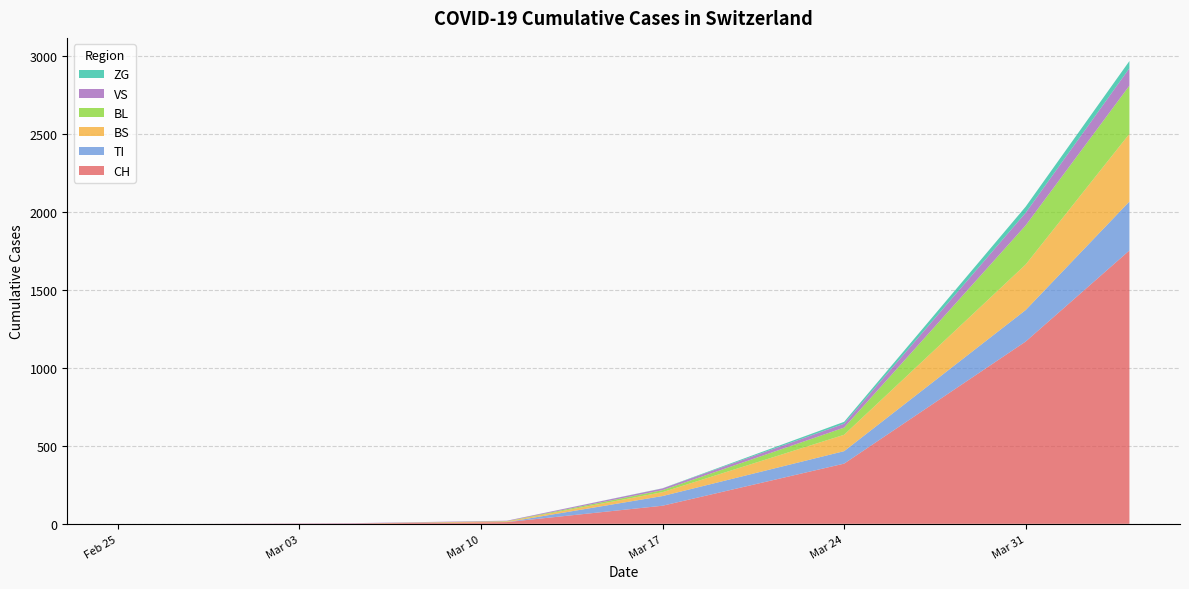

What are all the series names shown in the legend?

ZG, VS, BL, BS, TI, CH